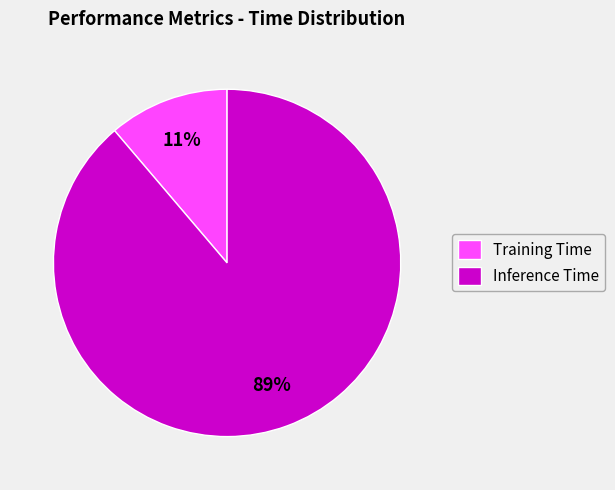

Count the number of slices in the pie.

2